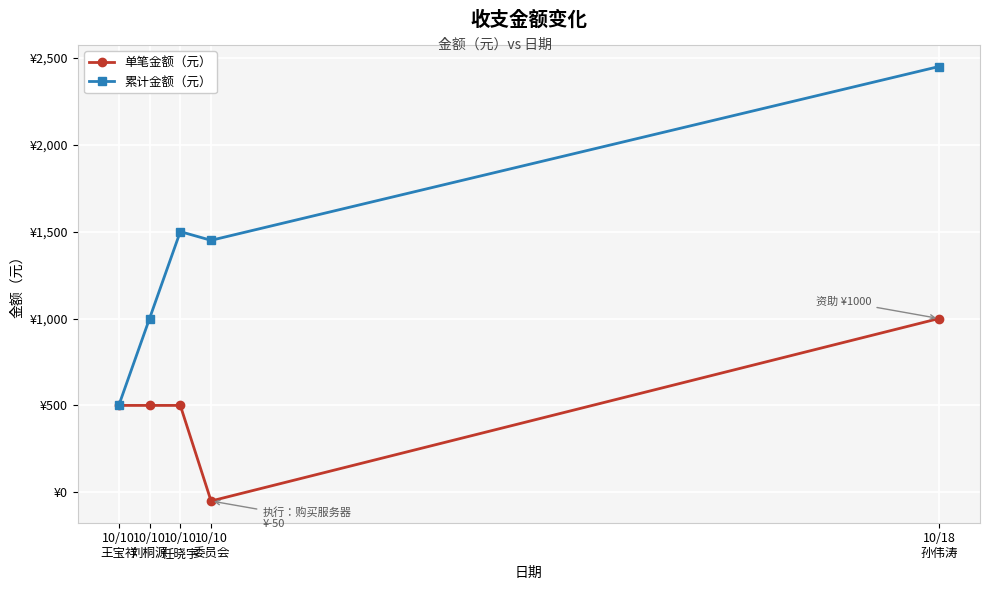

Where does the 单笔金额（元） series first go above 500?

10/18
孙伟涛